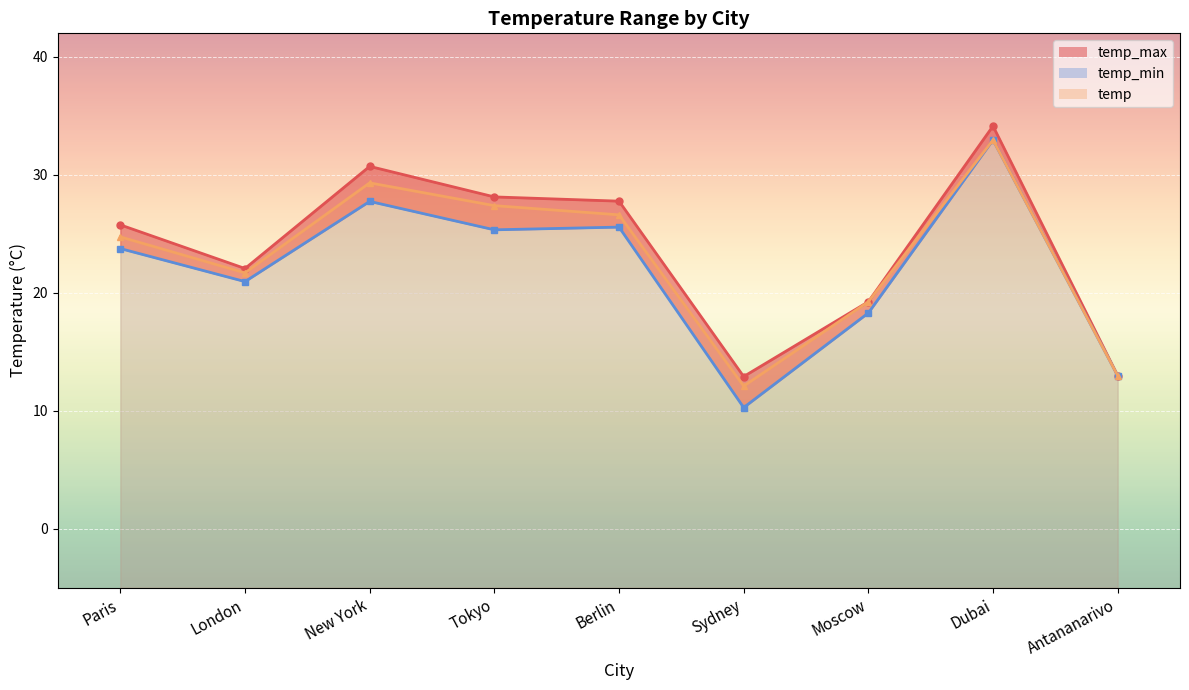

At which category does temp_min reach its first local peak?

New York